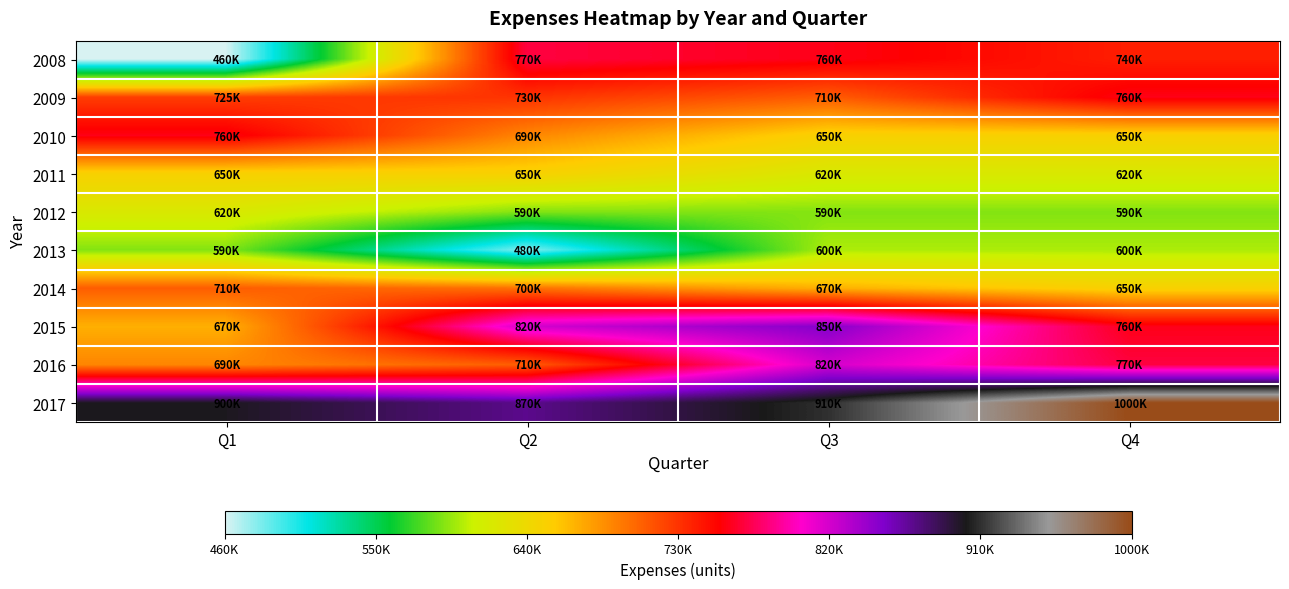

Reading left to right, list all the values displayed in this chart.

2008: Q1=460000	Q2=770000	Q3=760000	Q4=740000
2009: Q1=725000	Q2=730000	Q3=710000	Q4=760000
2010: Q1=760000	Q2=690000	Q3=650000	Q4=650000
2011: Q1=650000	Q2=650000	Q3=620000	Q4=620000
2012: Q1=620000	Q2=590000	Q3=590000	Q4=590000
2013: Q1=590000	Q2=480000	Q3=600000	Q4=600000
2014: Q1=710000	Q2=700000	Q3=670000	Q4=650000
2015: Q1=670000	Q2=820000	Q3=850000	Q4=760359
2016: Q1=690000	Q2=710000	Q3=820000	Q4=770000
2017: Q1=900000	Q2=870000	Q3=910000	Q4=1000000